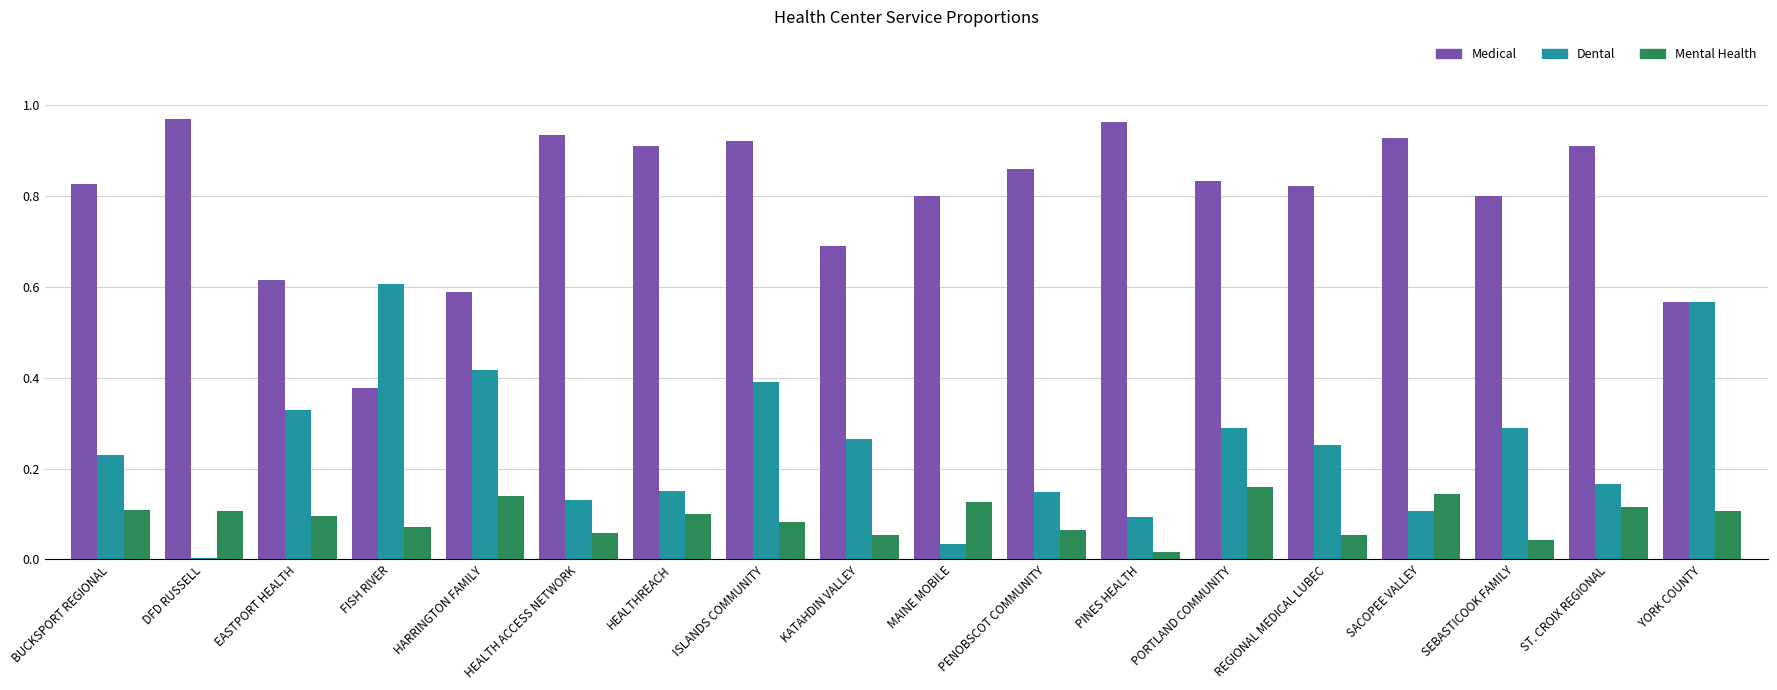

What is the label of the 18th bar from the right?

BUCKSPORT REGIONAL